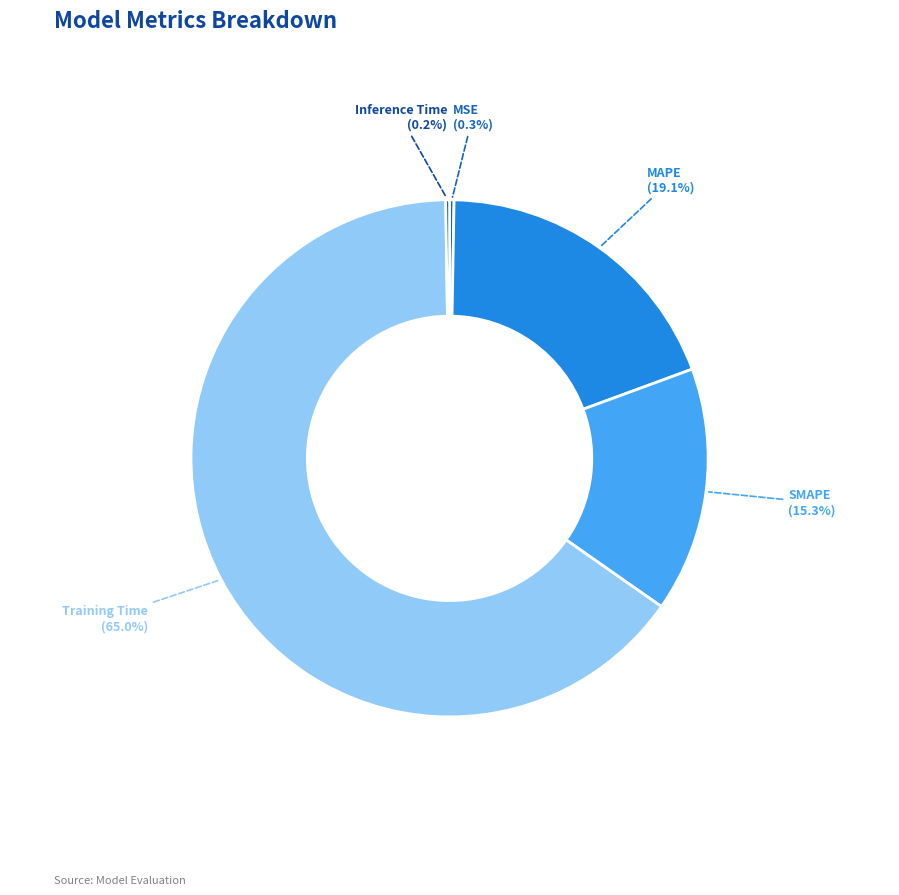

The MSE slice represents 10% of the pie. True or false?

False